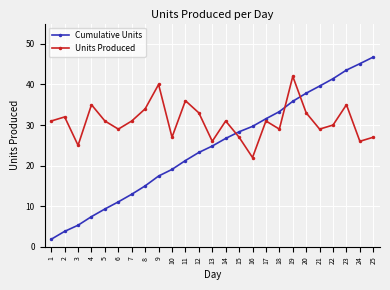

Rank the series at 18 from highest to lowest value.

Cumulative Units, Units Produced